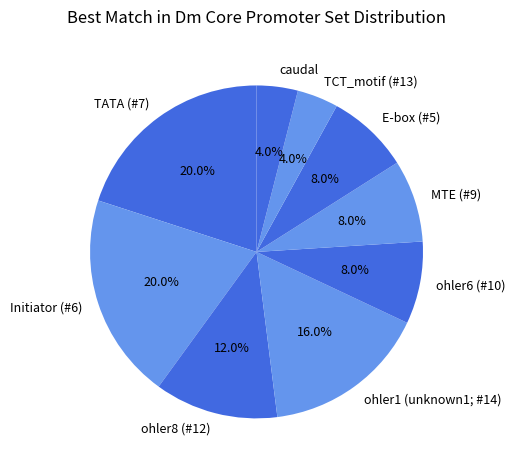

Which has a higher value, ohler8 (#12) or caudal?

ohler8 (#12)